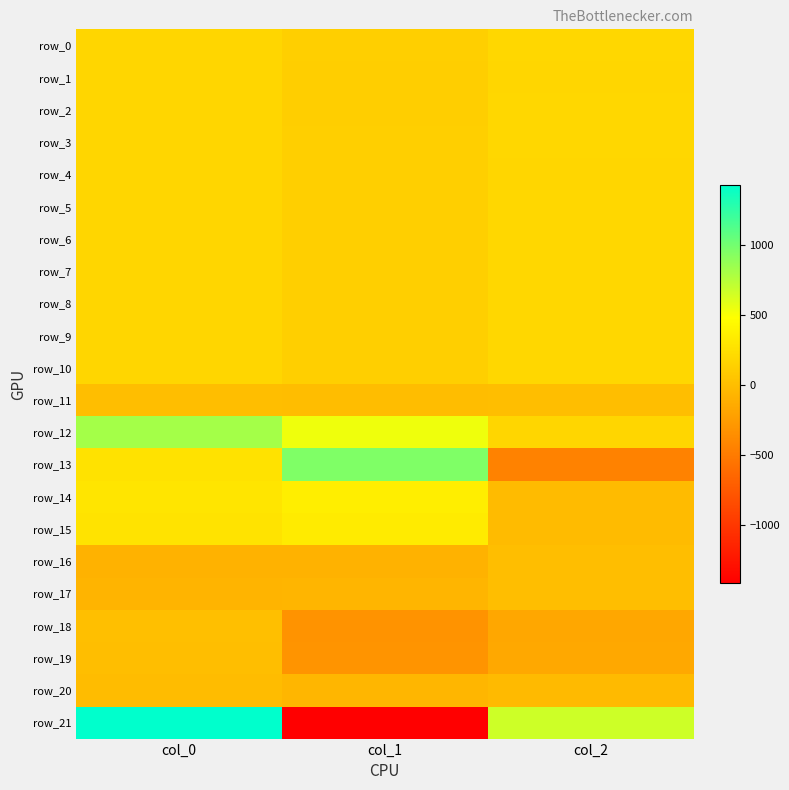

Rank the series by their maximum value, from highest to lowest.

row_21, row_13, row_12, row_14, row_15, row_9, row_8, row_7, row_10, row_2, row_5, row_3, row_6, row_0, row_4, row_1, row_18, row_19, row_16, row_17, row_11, row_20